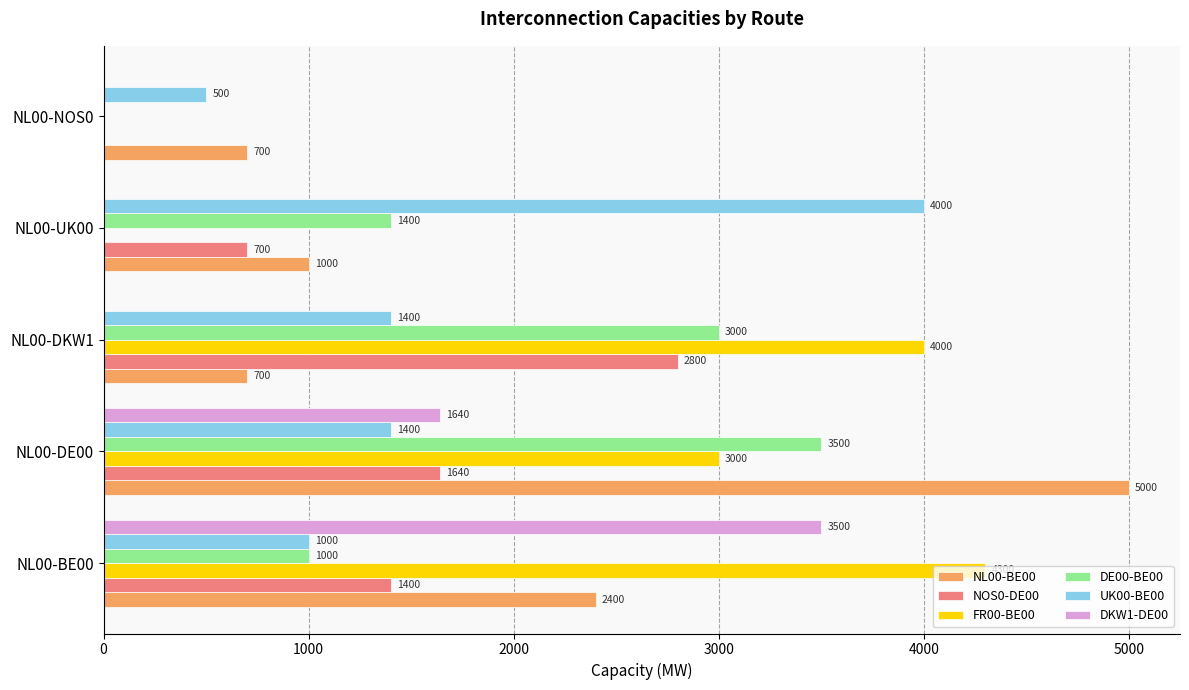

What is the approximate value of NOS0-DE00 at NL00-UK00, to the nearest 100?

700